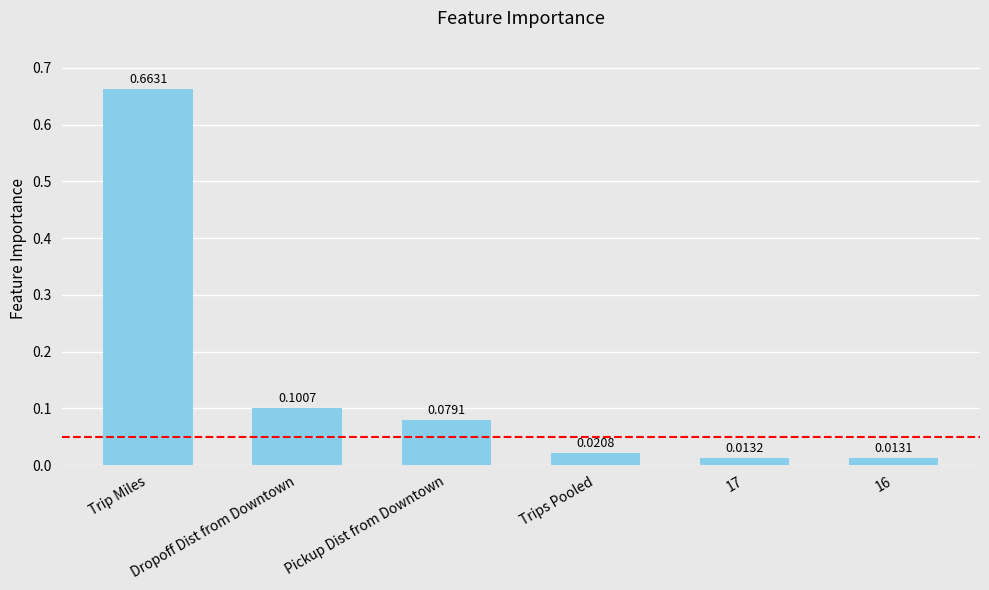

List the labels in order of value, smallest first.

16, 17, Trips Pooled, Pickup Dist from Downtown, Dropoff Dist from Downtown, Trip Miles